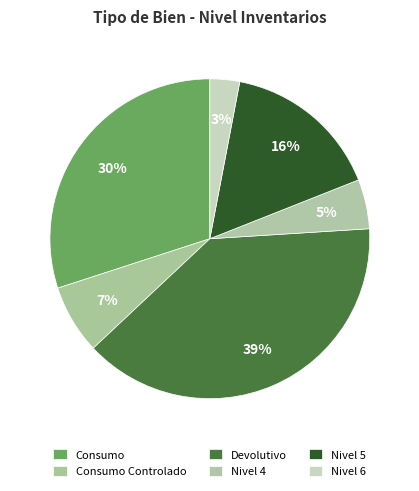

Count the number of slices in the pie.

6